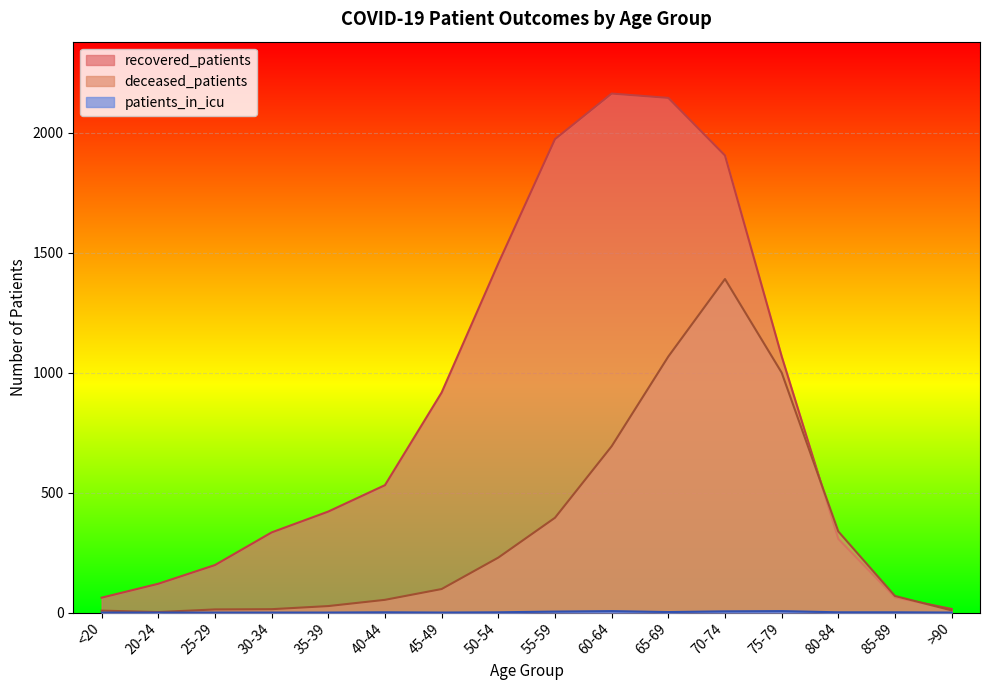

True or false: patients_in_icu has a value of 7 at 55-59.

False